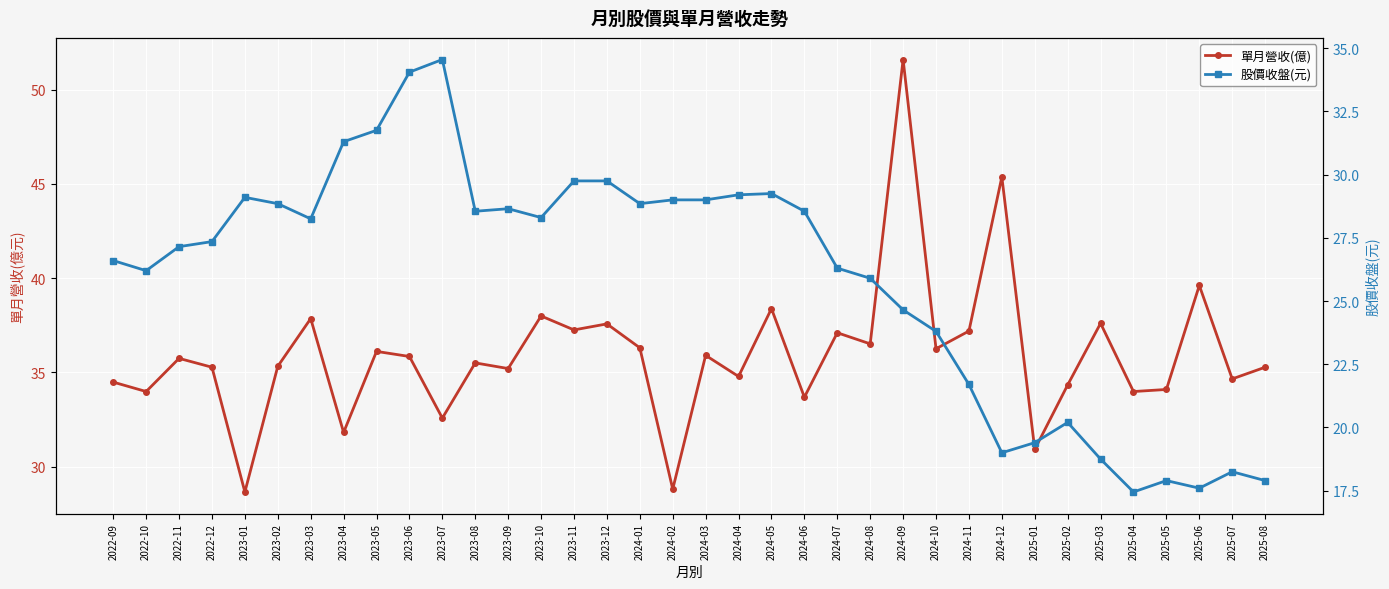

How many lines are shown in the chart?

2